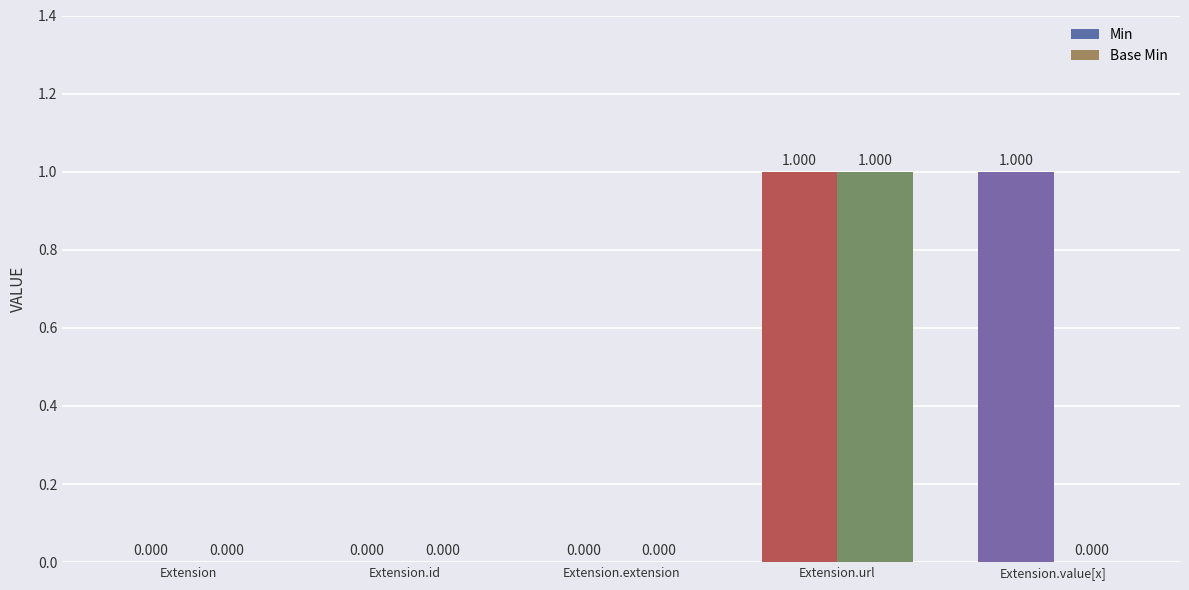

At which category is the sum across all series the highest?

Extension.url